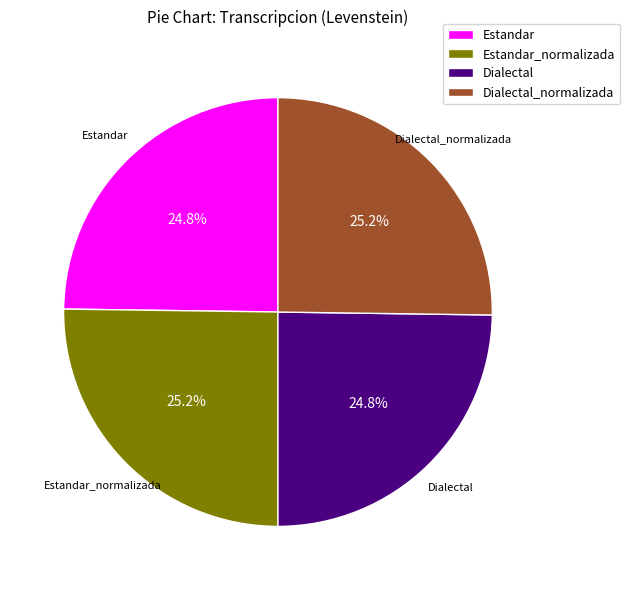

To the nearest percent, what percentage of the pie is Dialectal_normalizada?

25%